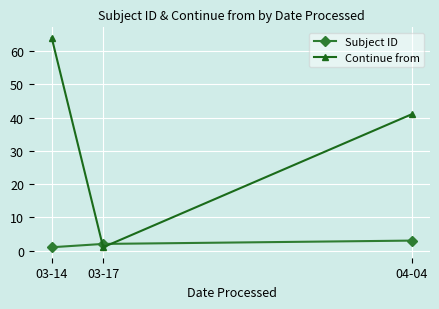

How many series are shown in this chart?

2